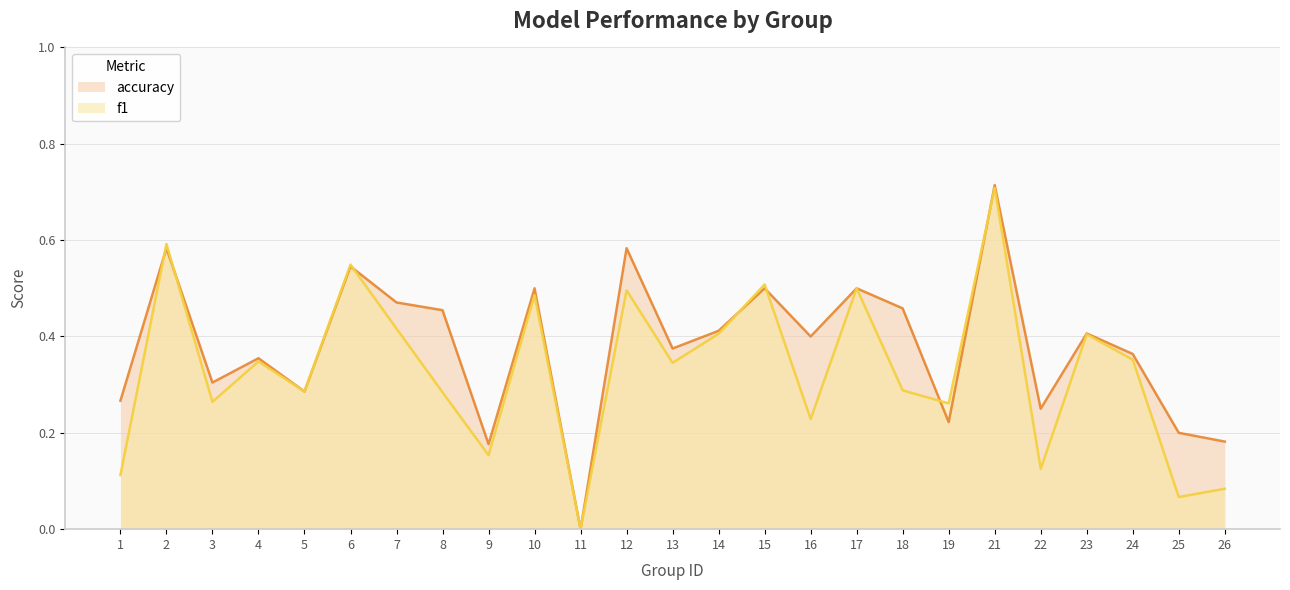

Reading left to right, extract all data points from this chart.

f1: 0.1	0.6	0.3	0.3	0.3	0.5	0.4	0.3	0.2	0.5	0.0	0.5	0.3	0.4	0.5	0.2	0.5	0.3	0.3	0.7	0.1	0.4	0.4	0.1	0.1
accuracy: 0.3	0.6	0.3	0.4	0.3	0.5	0.5	0.5	0.2	0.5	0.0	0.6	0.4	0.4	0.5	0.4	0.5	0.5	0.2	0.7	0.2	0.4	0.4	0.2	0.2